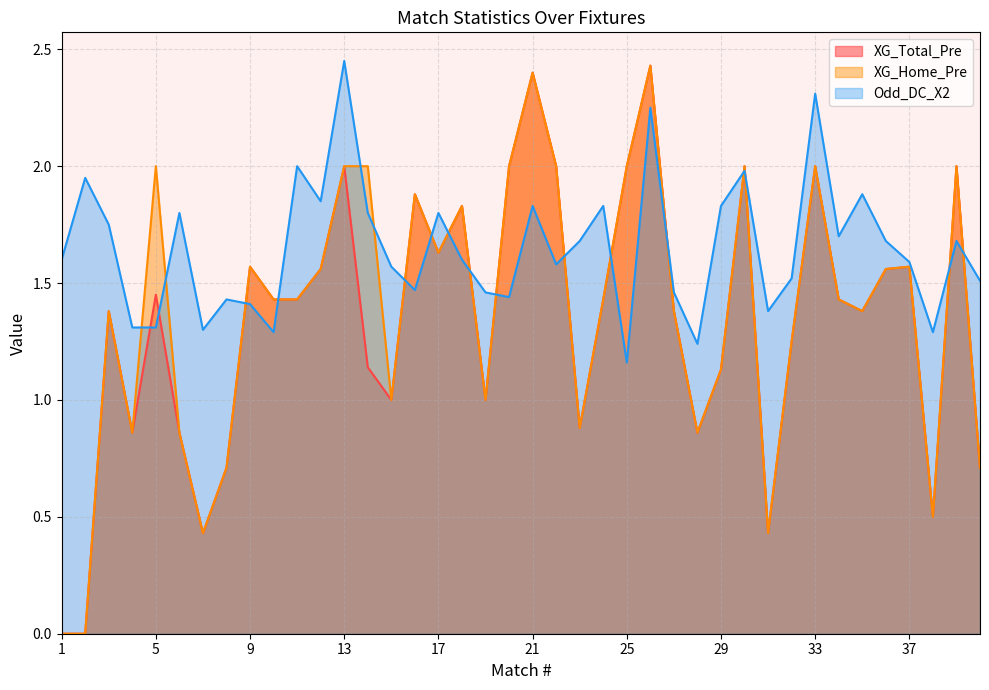

How many lines are shown in the chart?

3